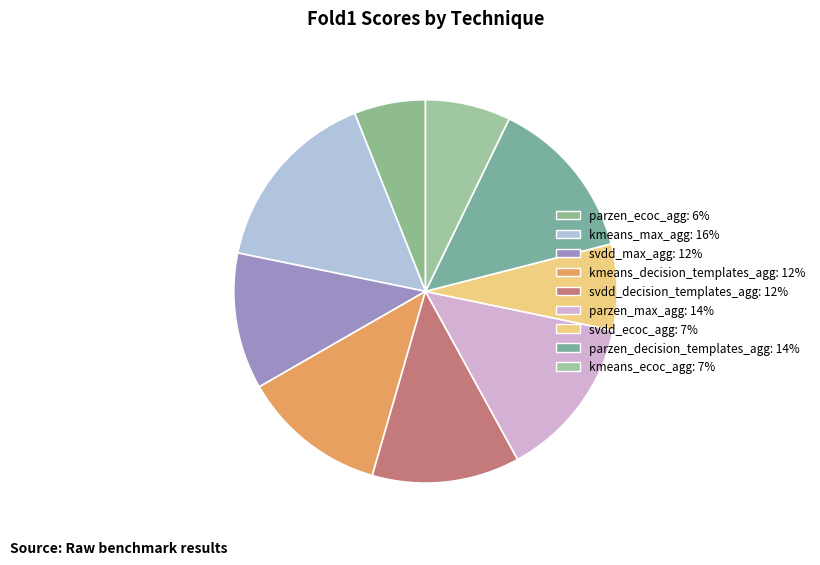

To the nearest percent, what is the difference between the largest and smallest slice percentages?

10%